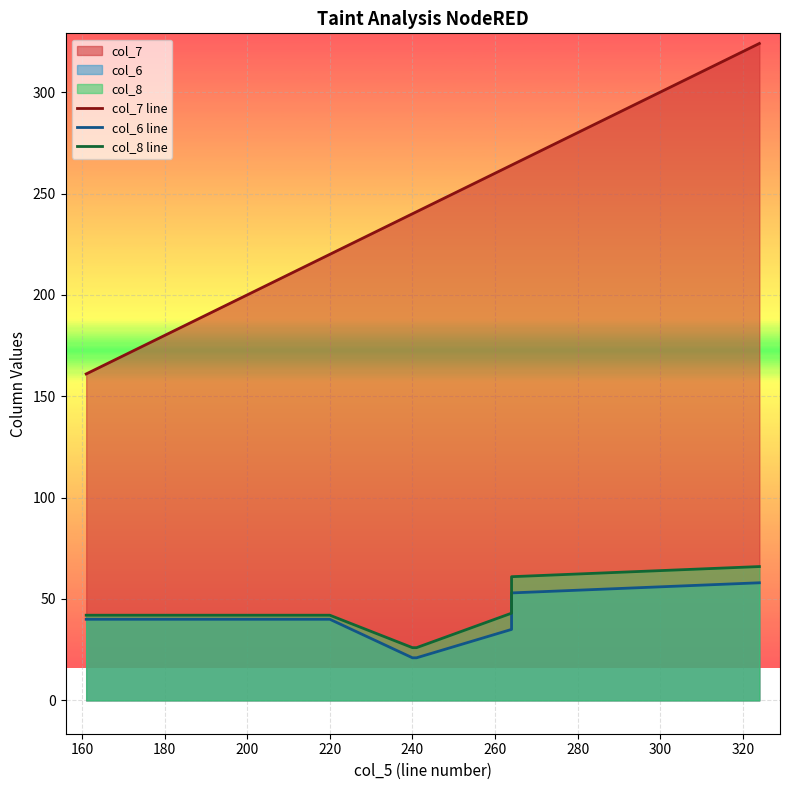

Which series has the widest spread of values?

col_7 line